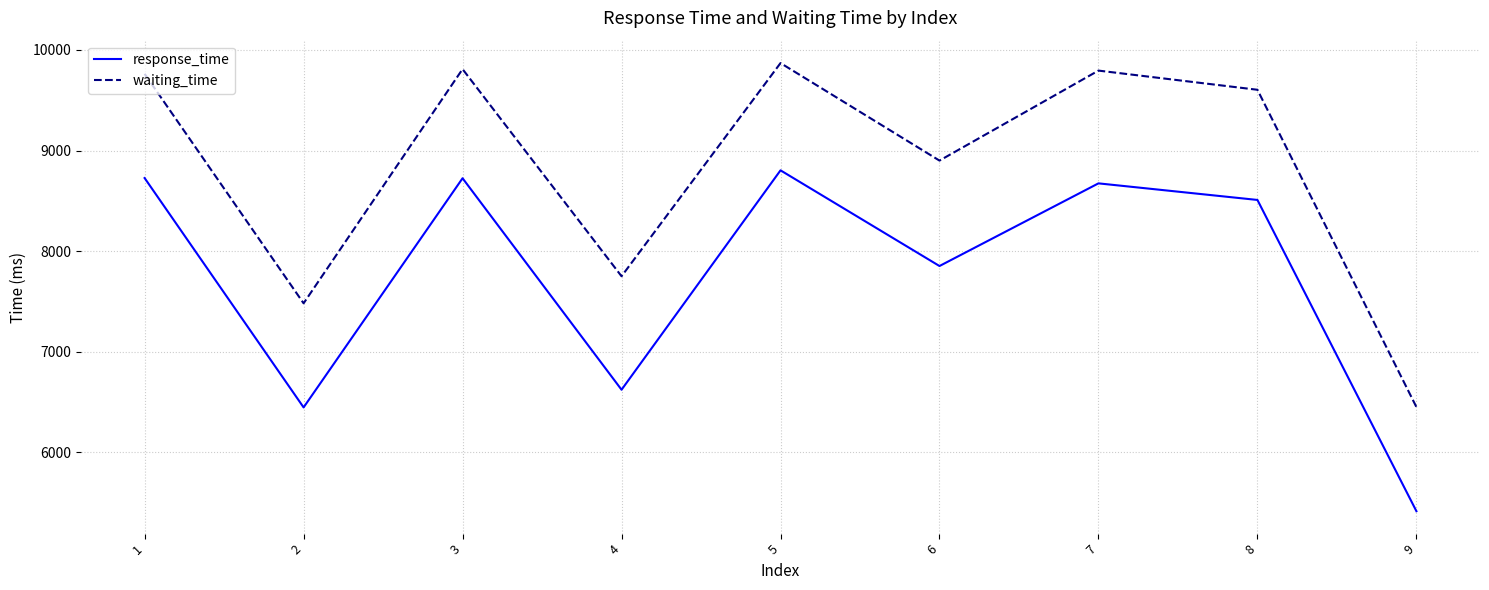

What are all the series names shown in the legend?

response_time, waiting_time